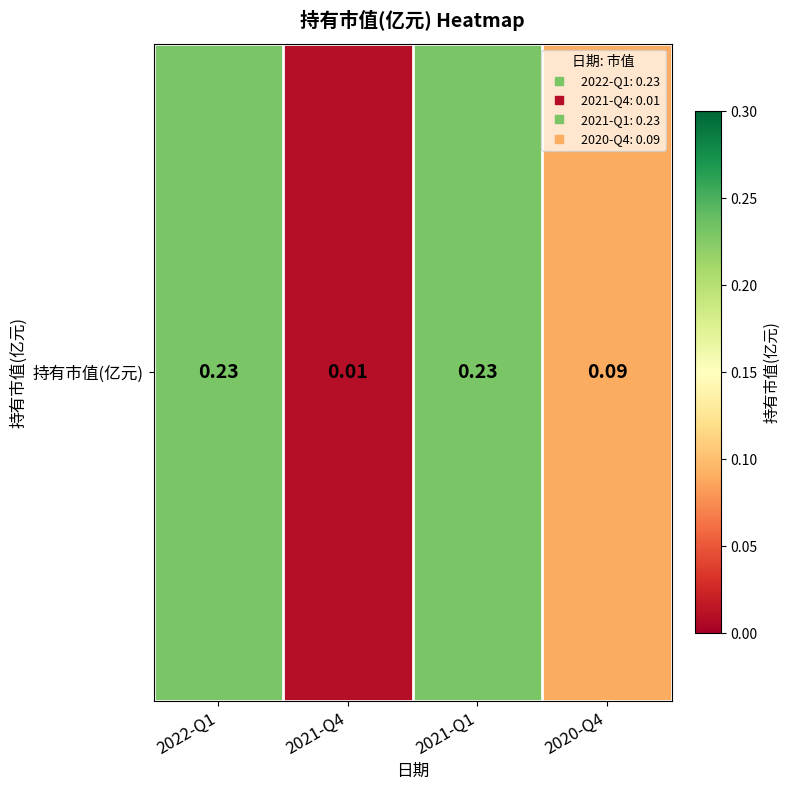

List the labels in order of value, smallest first.

2021-Q4, 2020-Q4, 2022-Q1, 2021-Q1